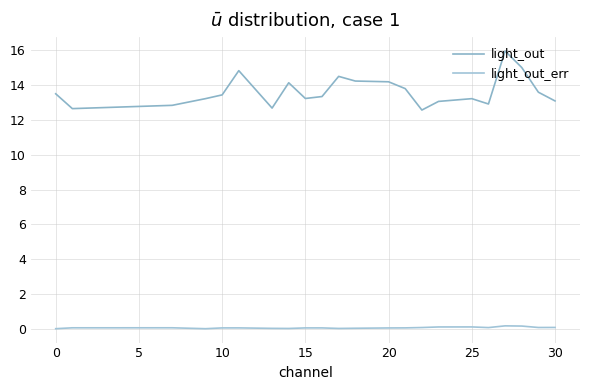

What are all the series names shown in the legend?

light_out, light_out_err